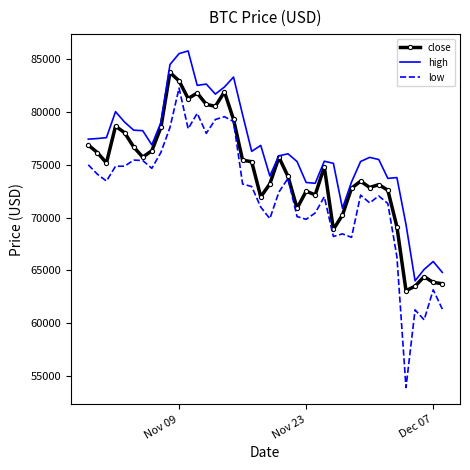

What is the maximum value for low?

82281.8